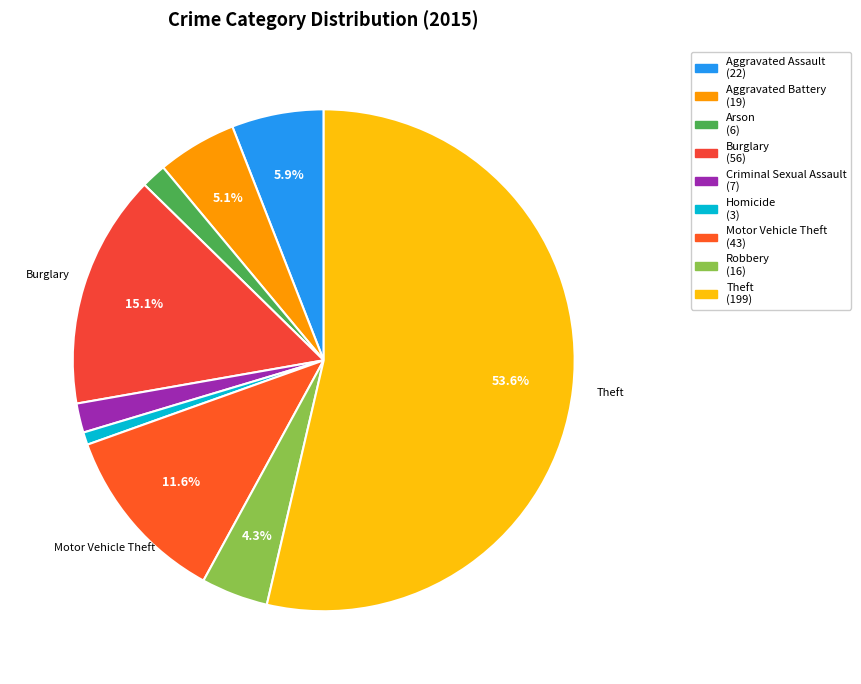

How much of the chart is everything except Aggravated Battery?

94.9%